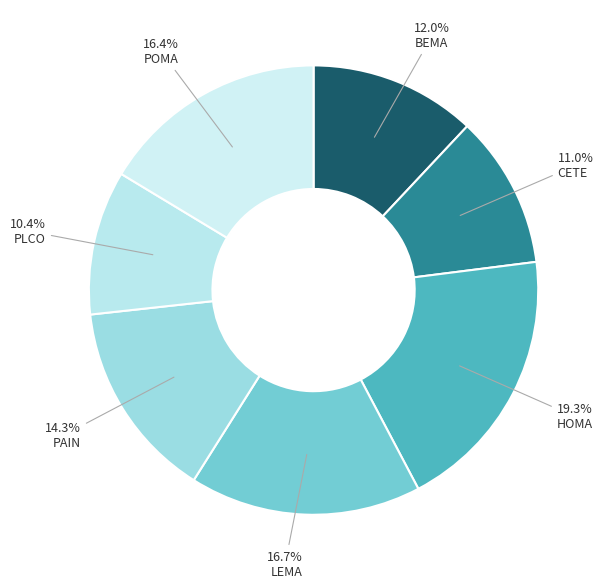

To the nearest percent, what portion does PAIN represent?

14%